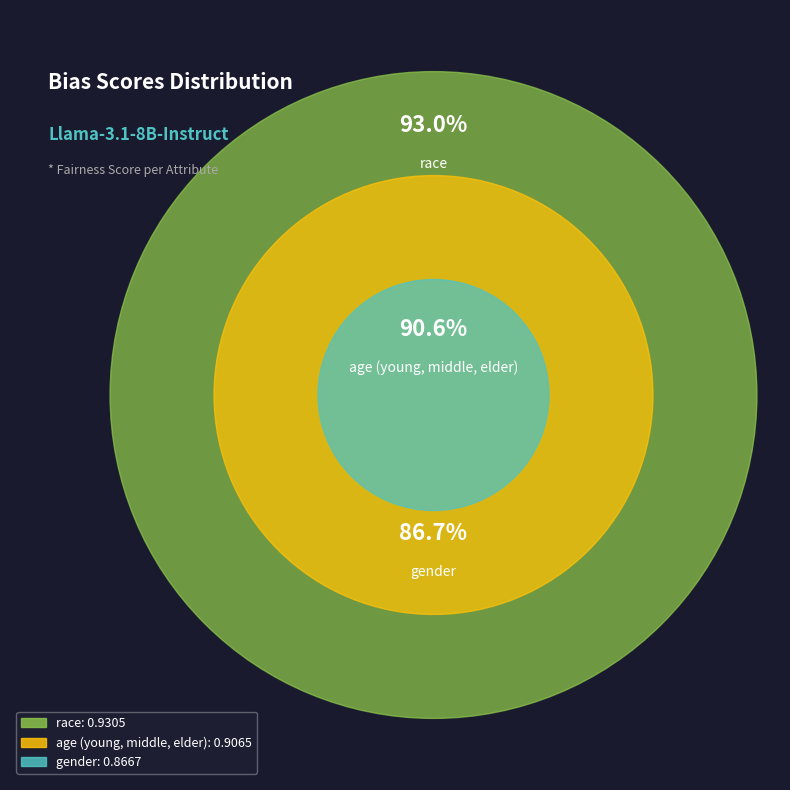

How many slices are in this pie chart?

3